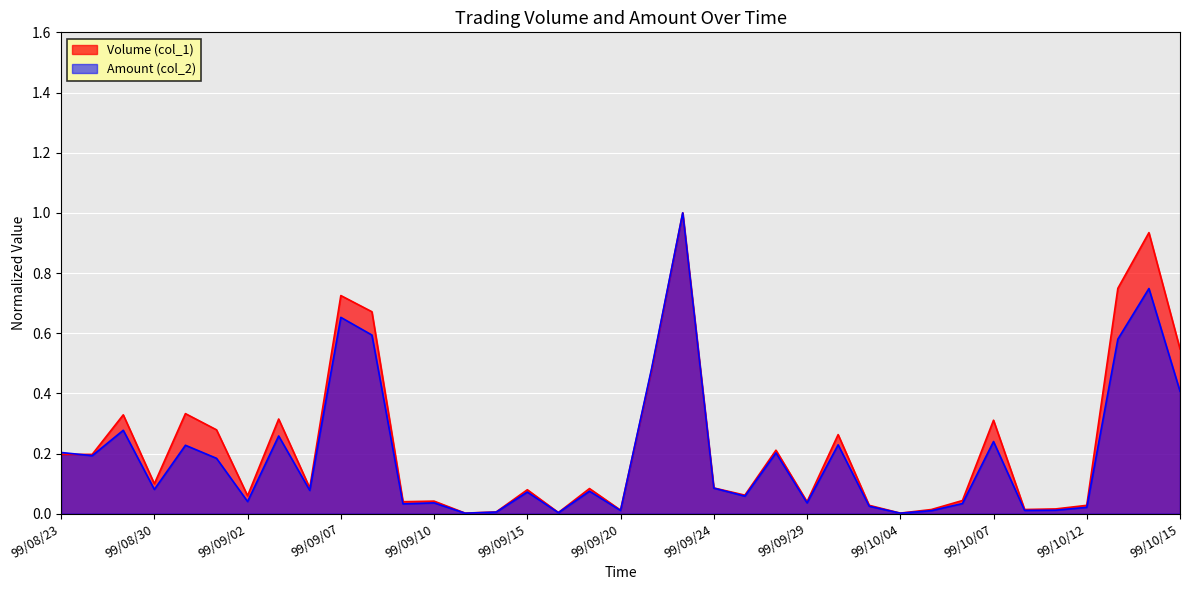

Reading left to right, list all the values displayed in this chart.

Volume (col_1): 0.2	0.2	0.3	0.1	0.3	0.3	0.1	0.3	0.1	0.7	0.7	0.0	0.0	0.0	0.0	0.1	0.0	0.1	0.0	0.5	1.0	0.1	0.1	0.2	0.0	0.3	0.0	0.0	0.0	0.0	0.3	0.0	0.0	0.0	0.7	0.9	0.5
Amount (col_2): 0.2	0.2	0.3	0.1	0.2	0.2	0.0	0.3	0.1	0.7	0.6	0.0	0.0	0.0	0.0	0.1	0.0	0.1	0.0	0.5	1.0	0.1	0.1	0.2	0.0	0.2	0.0	0.0	0.0	0.0	0.2	0.0	0.0	0.0	0.6	0.7	0.4